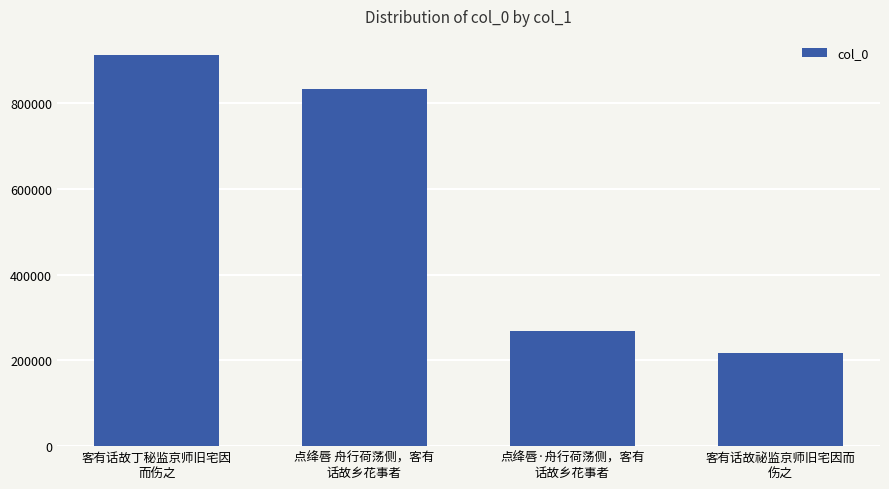

Count the number of categories in the chart.

4